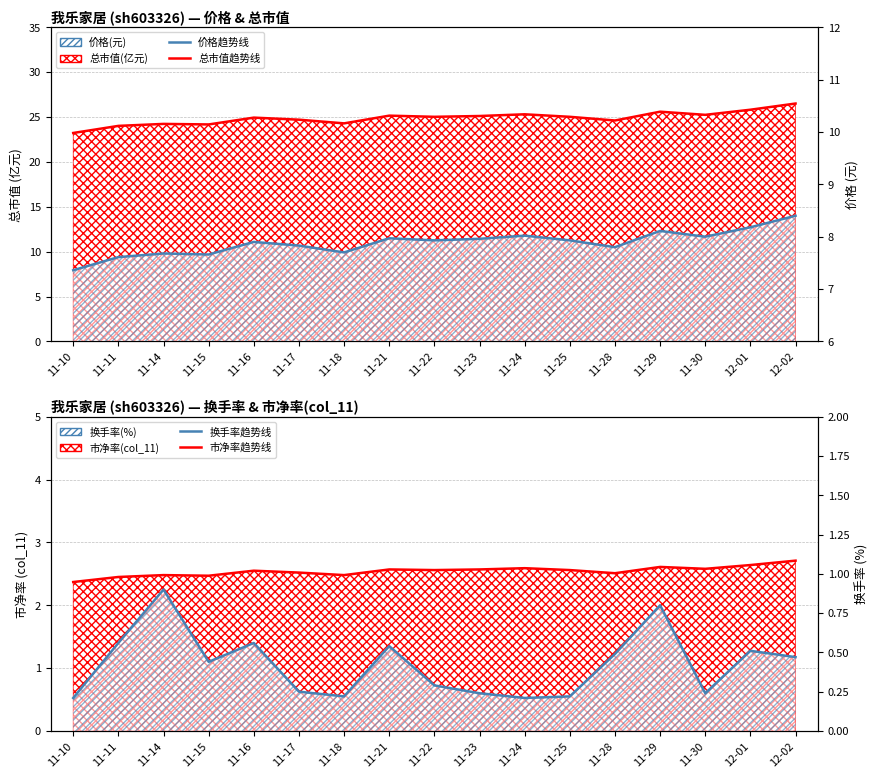

Which label corresponds to the smallest value in the chart?

11-10